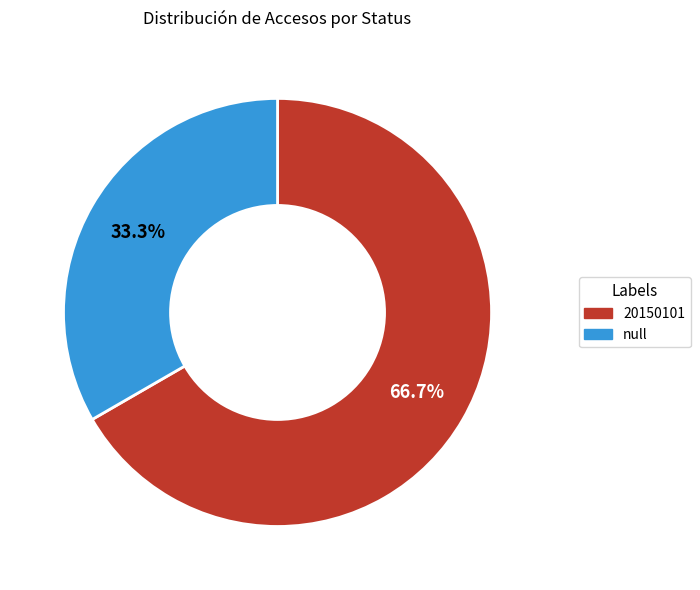

Between 20150101 and null, which is larger?

20150101